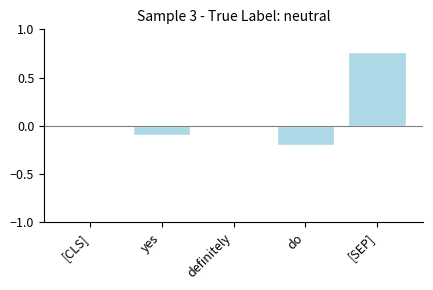

Count the number of data series in this chart.

1